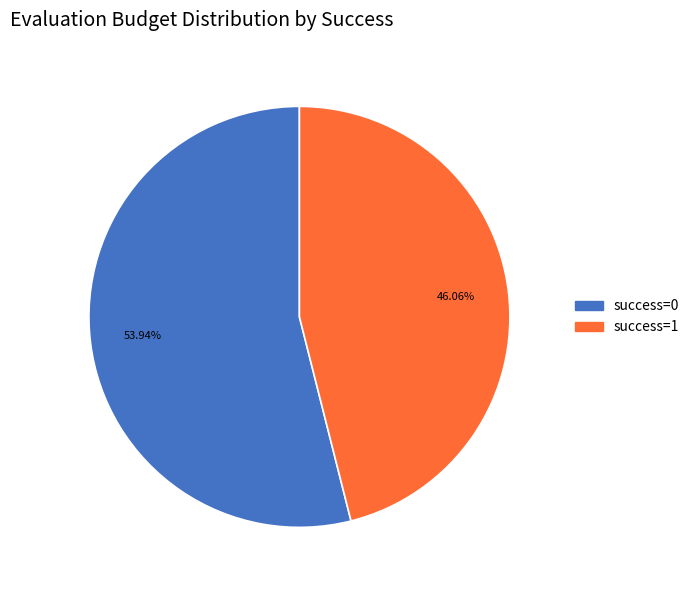

Is there any slice that represents more than half of the pie?

Yes